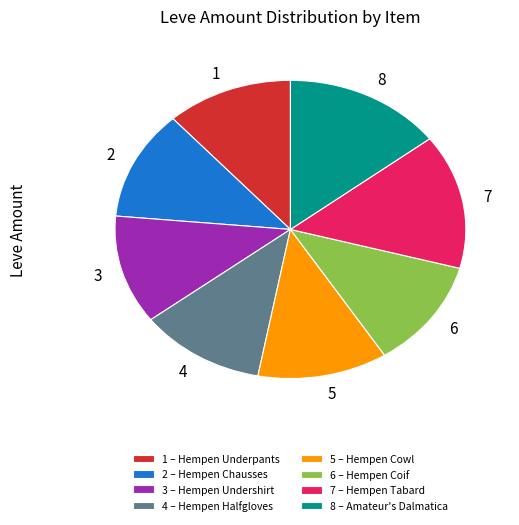

Does any single category account for the majority?

No